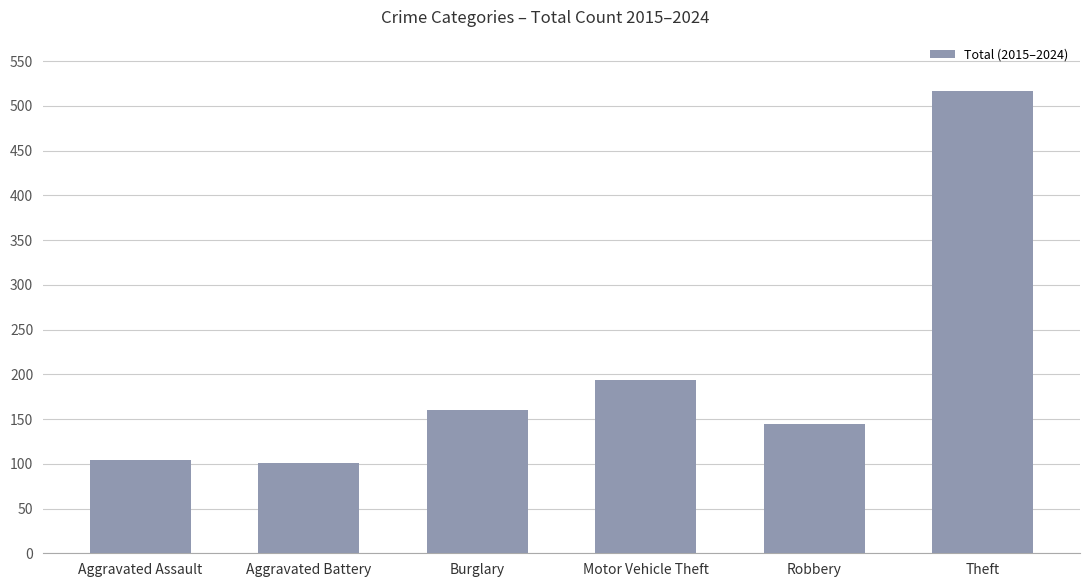

The chart shows a value of 104 at Aggravated Assault. True or false?

True